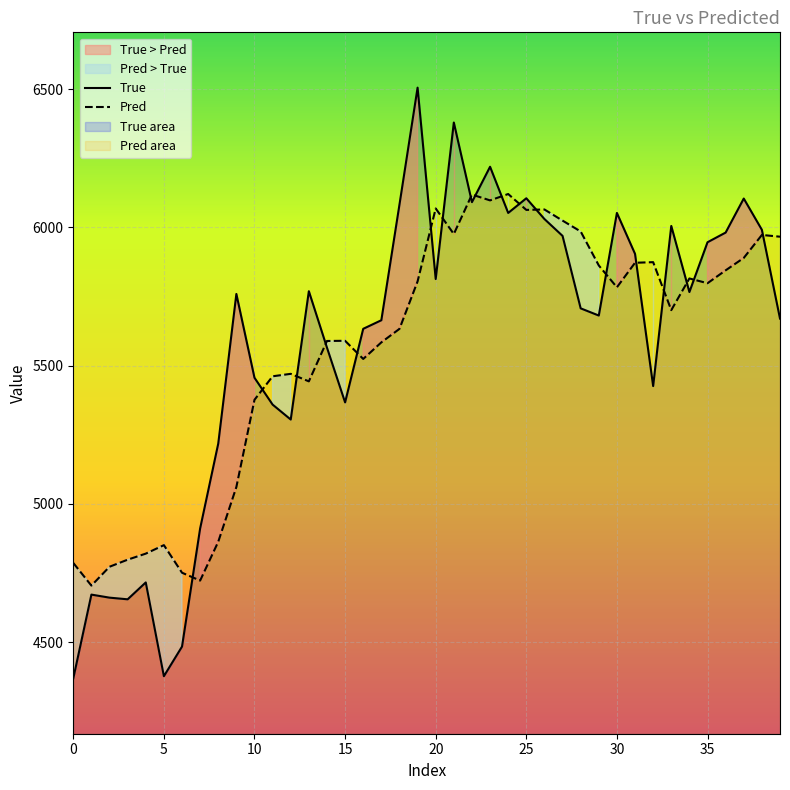

What is the lowest value of the True series?

4369.0